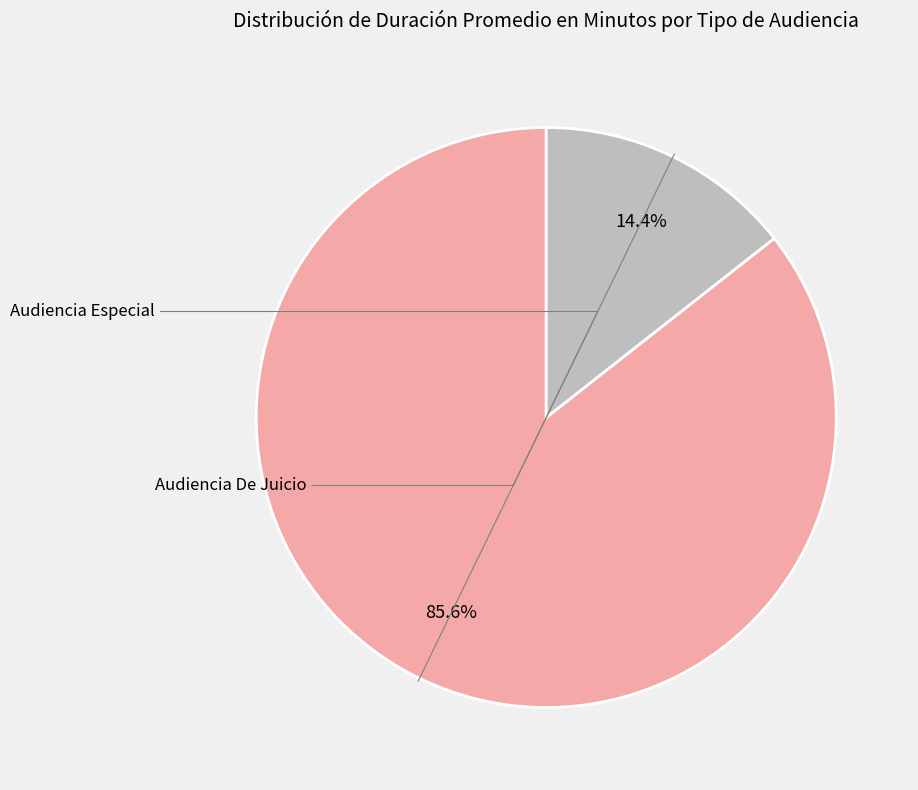

To the nearest percent, what is the combined percentage of Audiencia De Juicio and Audiencia Especial?

100%